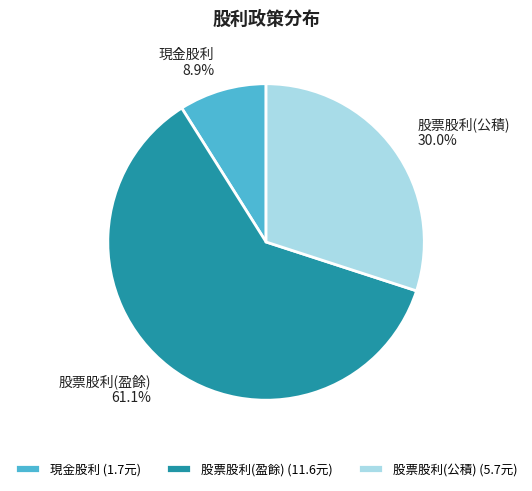

True or false: 股票股利(公積) accounts for 20% of the total.

False